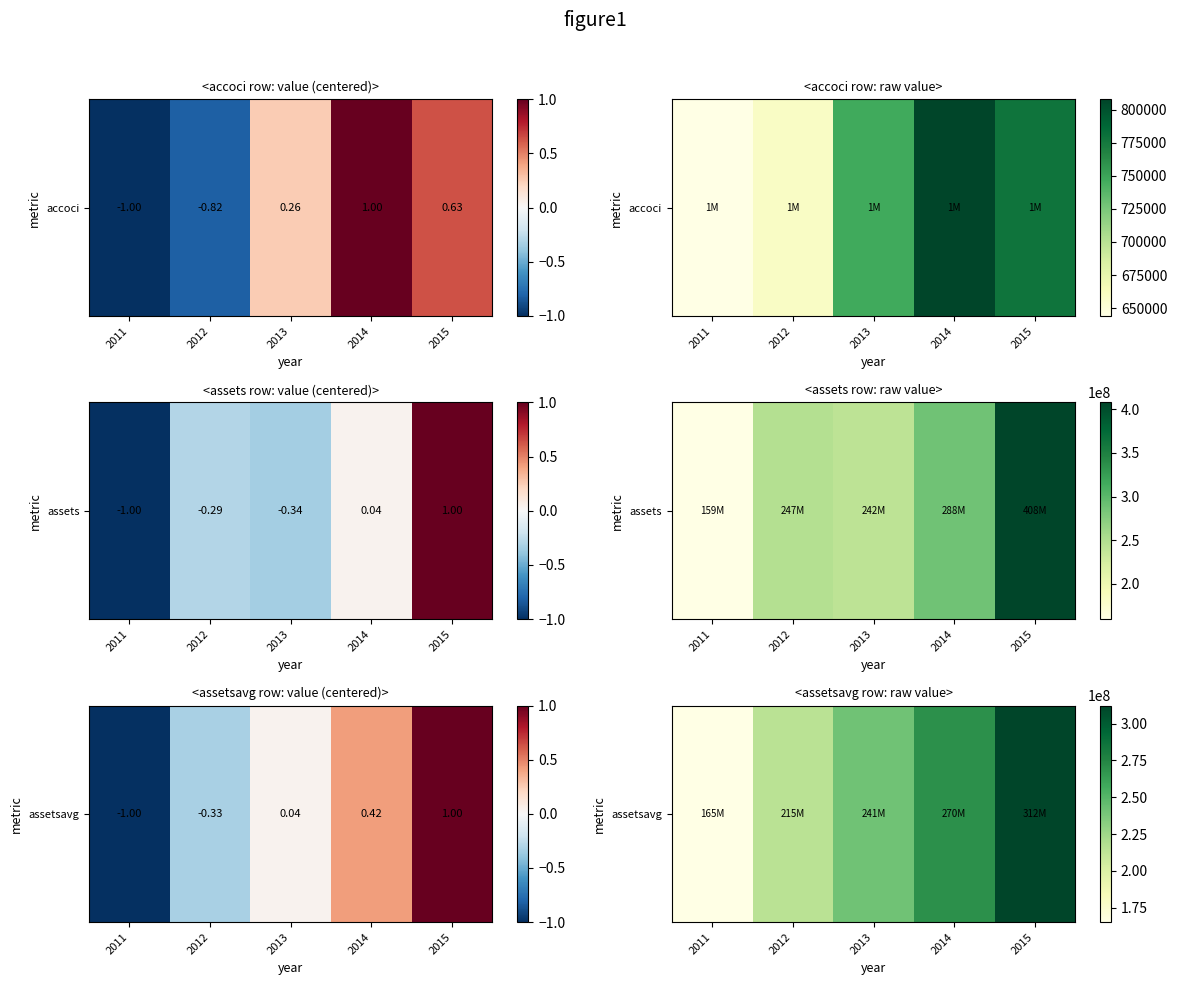

At which label does the data first exceed 241355250?

2014